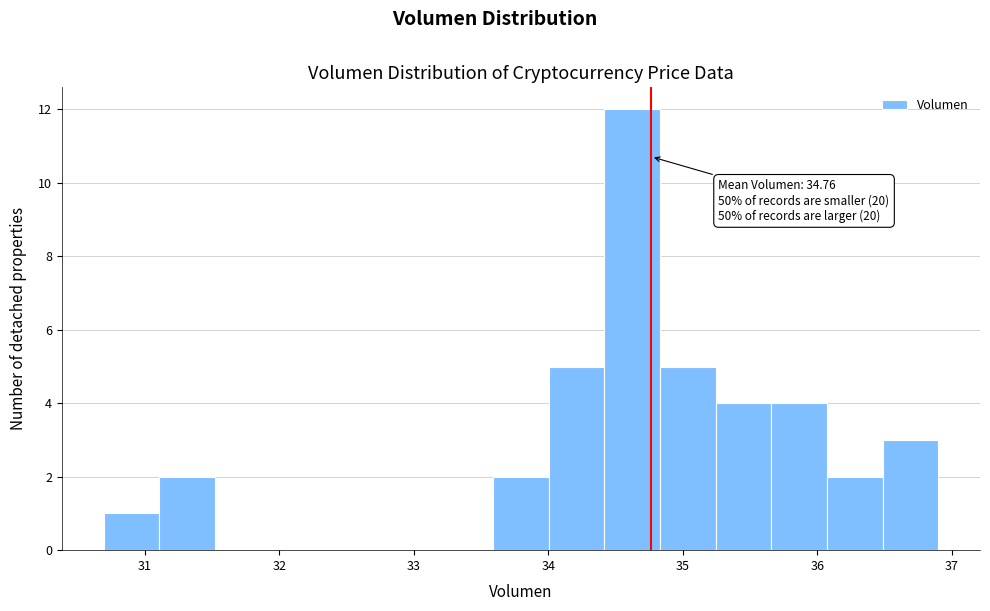

Which range on the x-axis has the tallest bar?

34.4 to 34.8